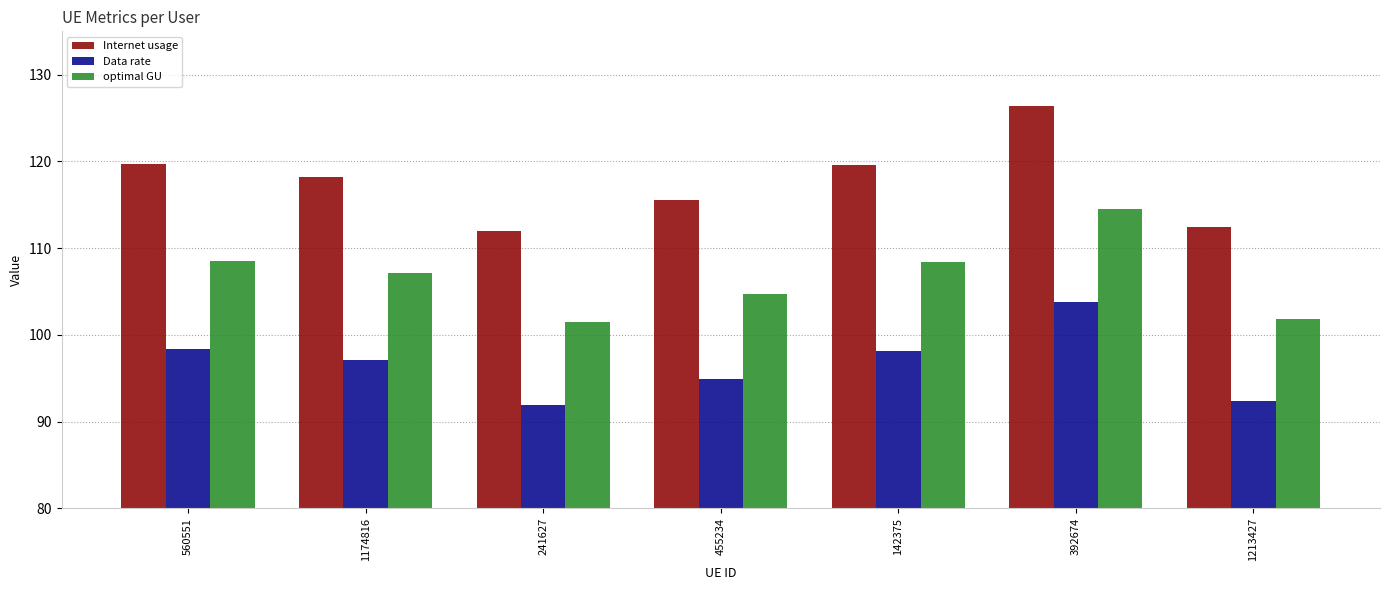

What is the approximate value of Data rate at 142375?

98.2